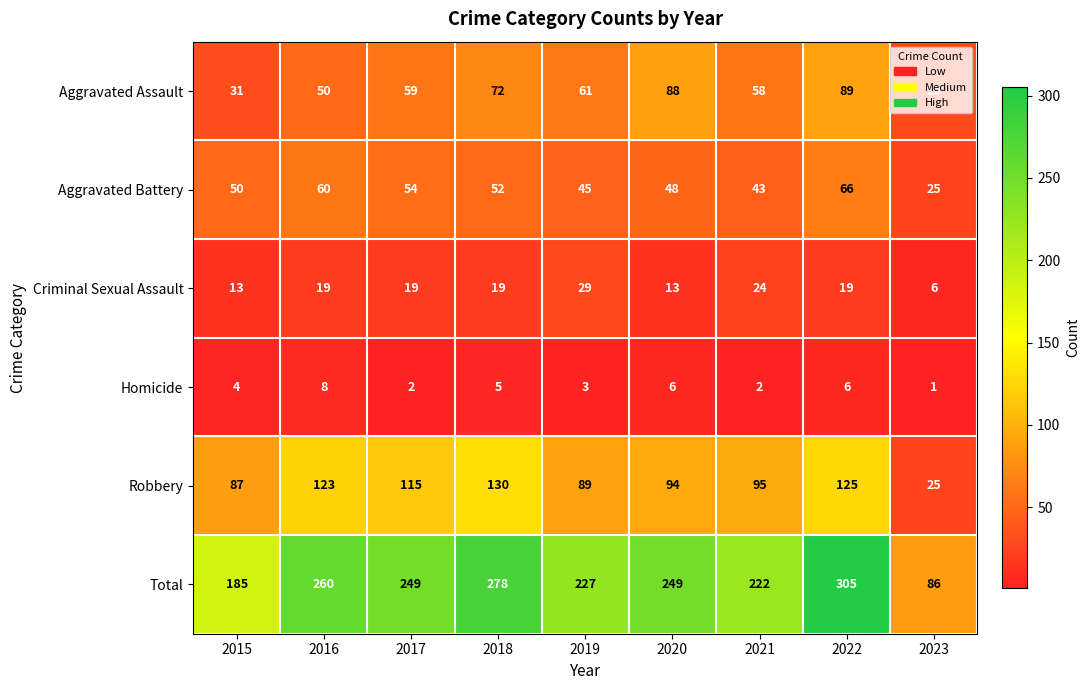

Which label corresponds to the smallest value in the chart?

2023